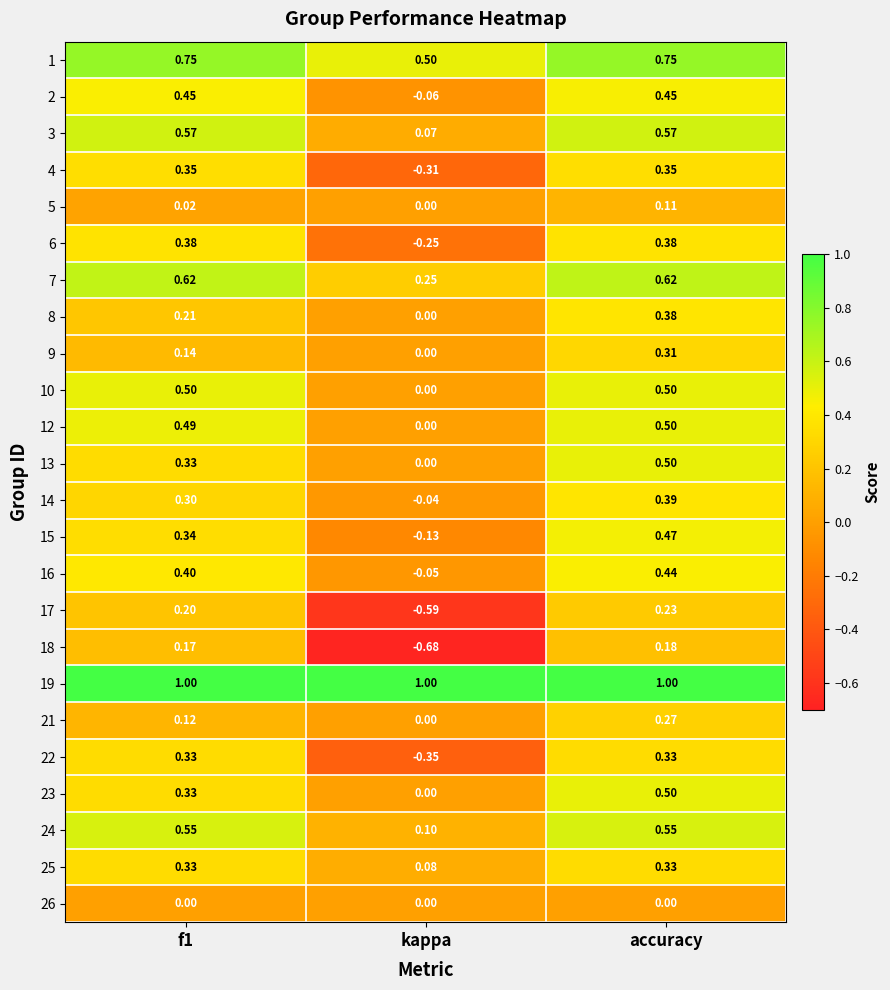

Where is 3 nearest to the value 0?

kappa